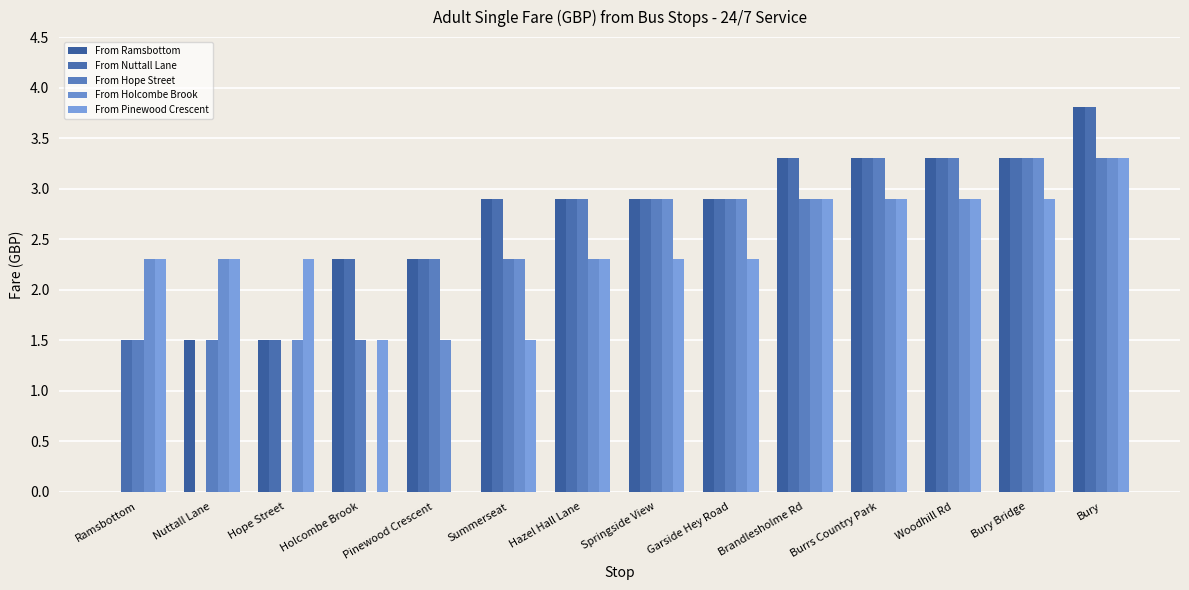

How many distinct data groups are displayed?

5